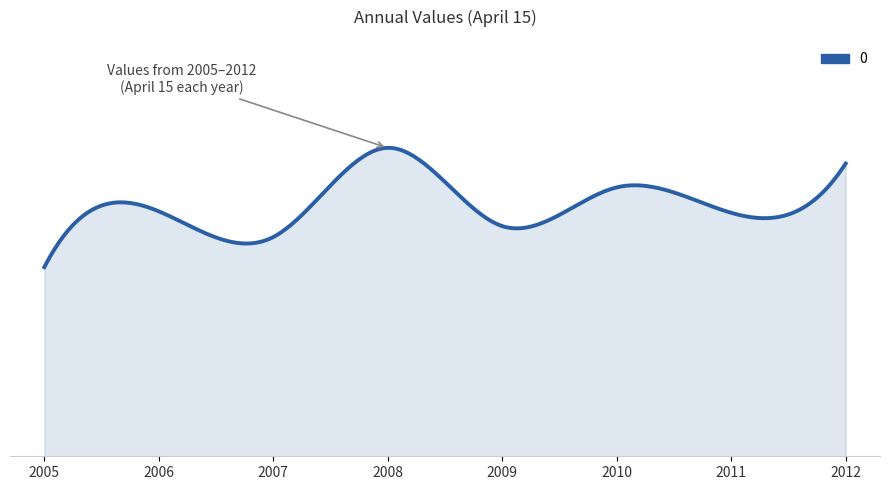

What is the average value?

1.1